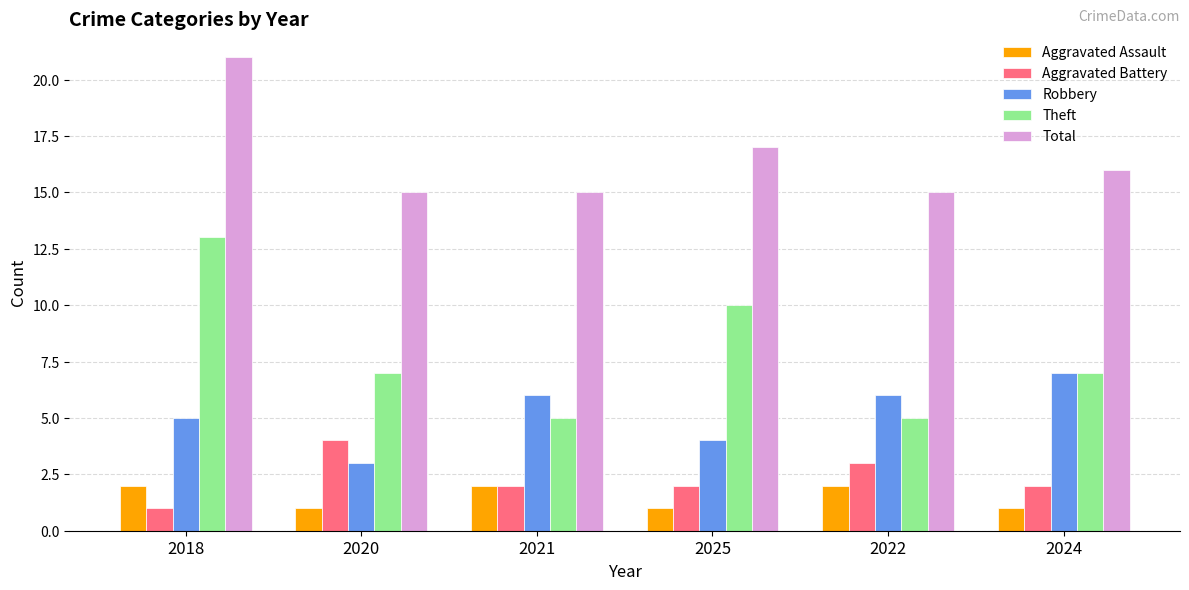

Is it true that Theft equals 16 at 2025?

False